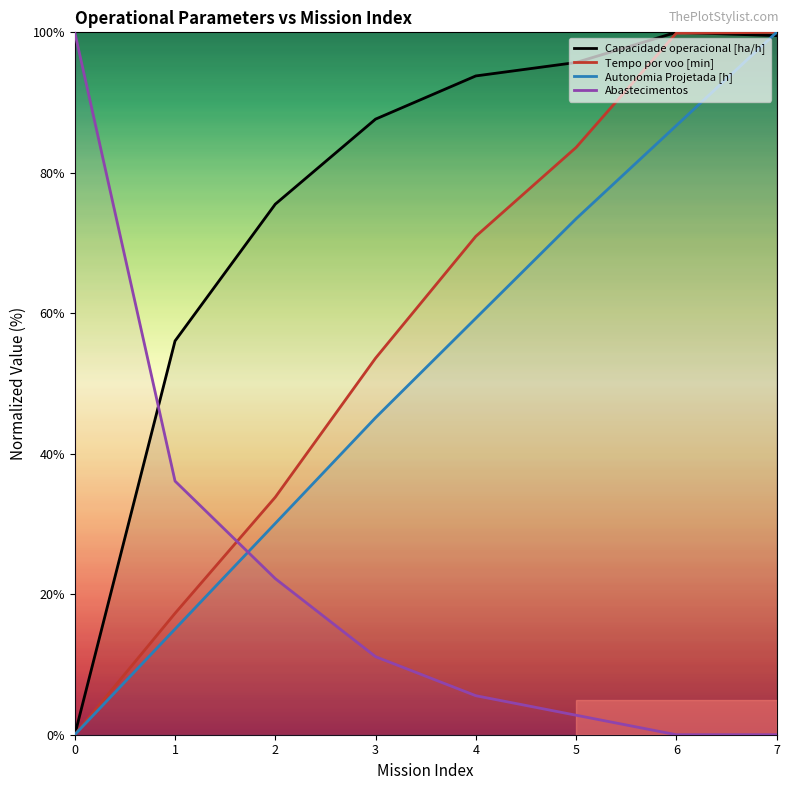

Between 3 and 5, which is larger?

5